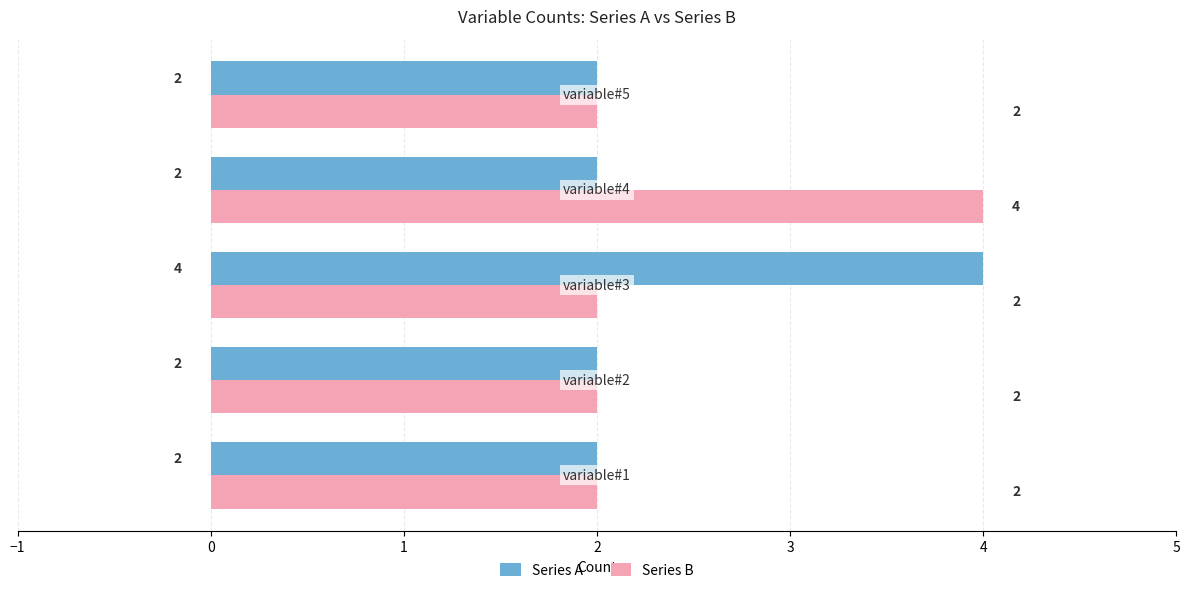

What is the greatest value displayed?

4